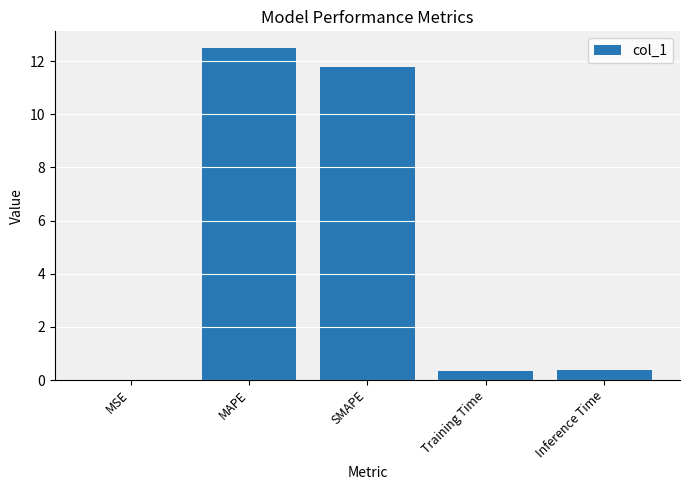

What is the greatest value displayed?

12.5